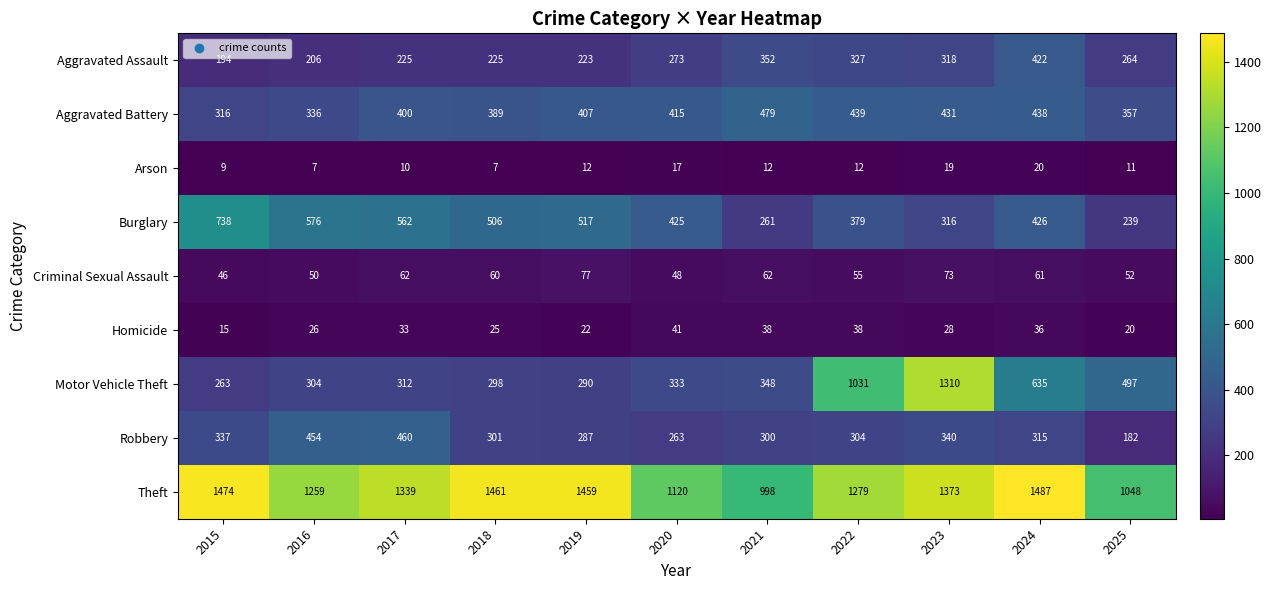

What is the maximum value for Criminal Sexual Assault?

77